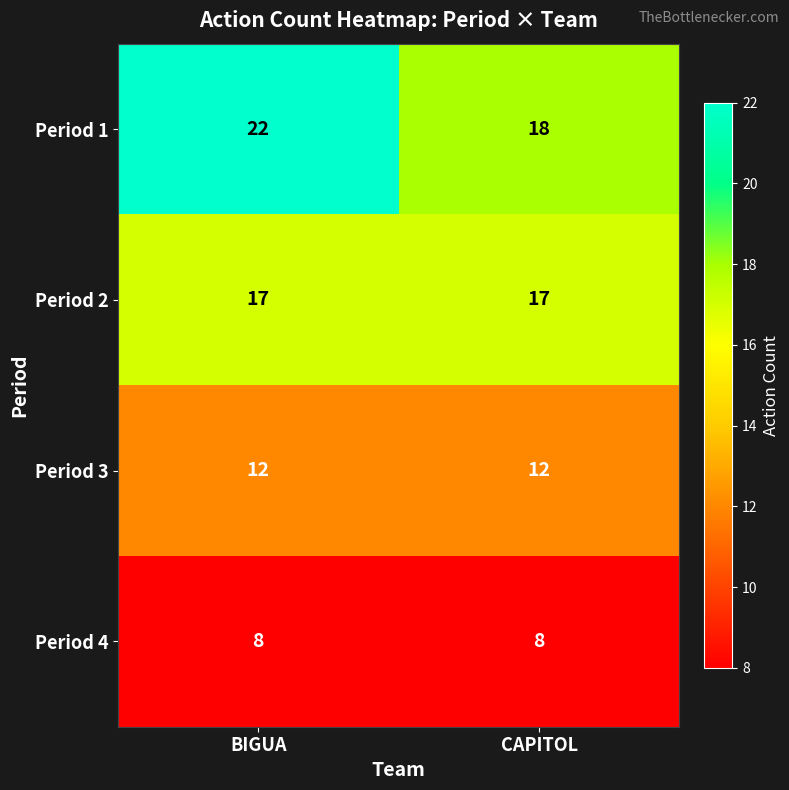

True or false: Period 4 has a value of 8 at CAPITOL.

True